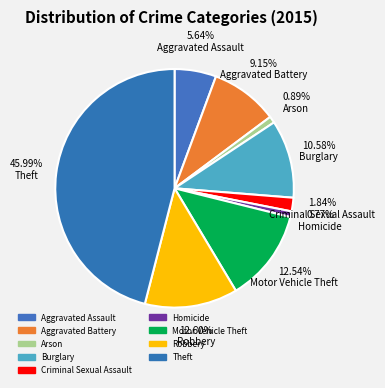

Is the sum of Motor Vehicle Theft and Aggravated Assault greater than half?

No